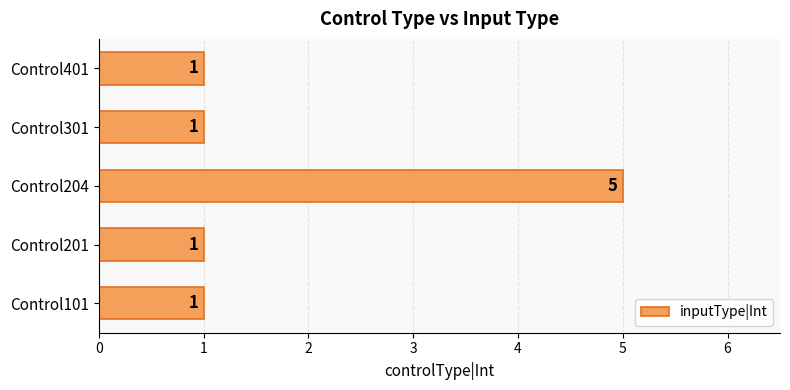

Approximately how many times larger is the value at Control401 compared to Control301?

1.0